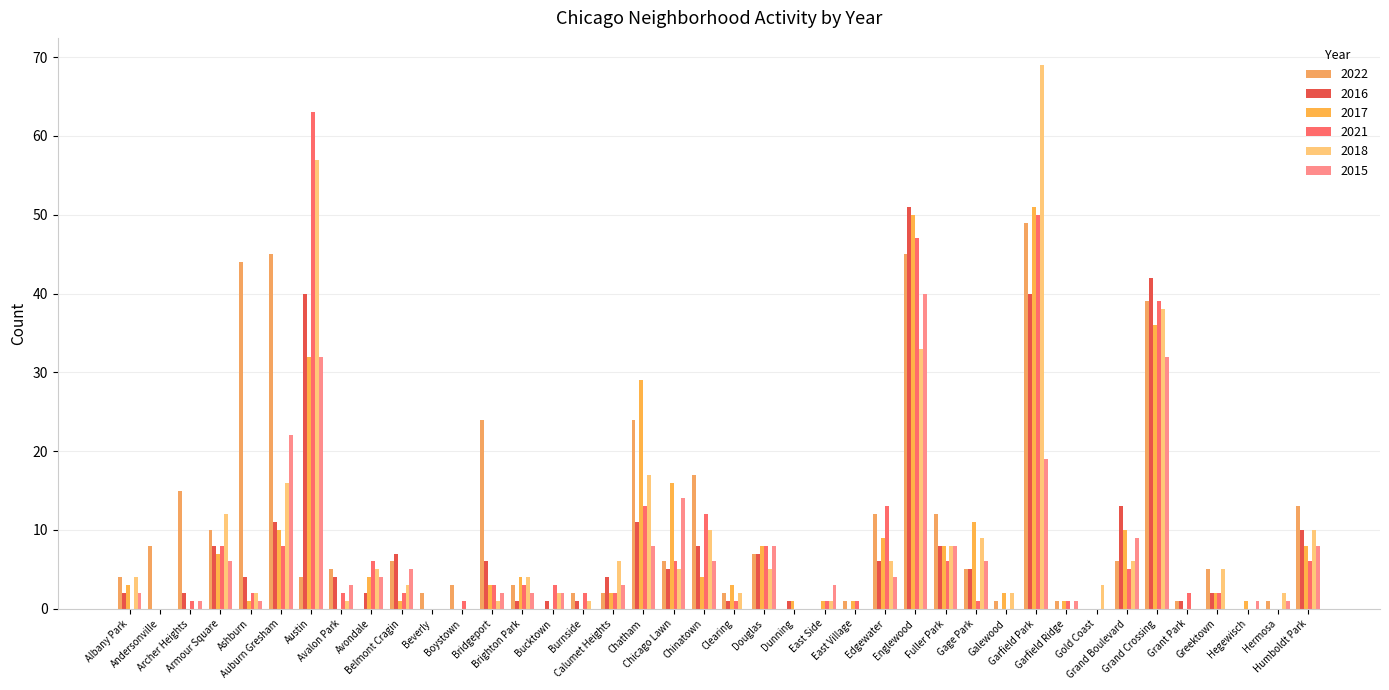

True or false: 2018 has a value of 17 at Chatham.

True